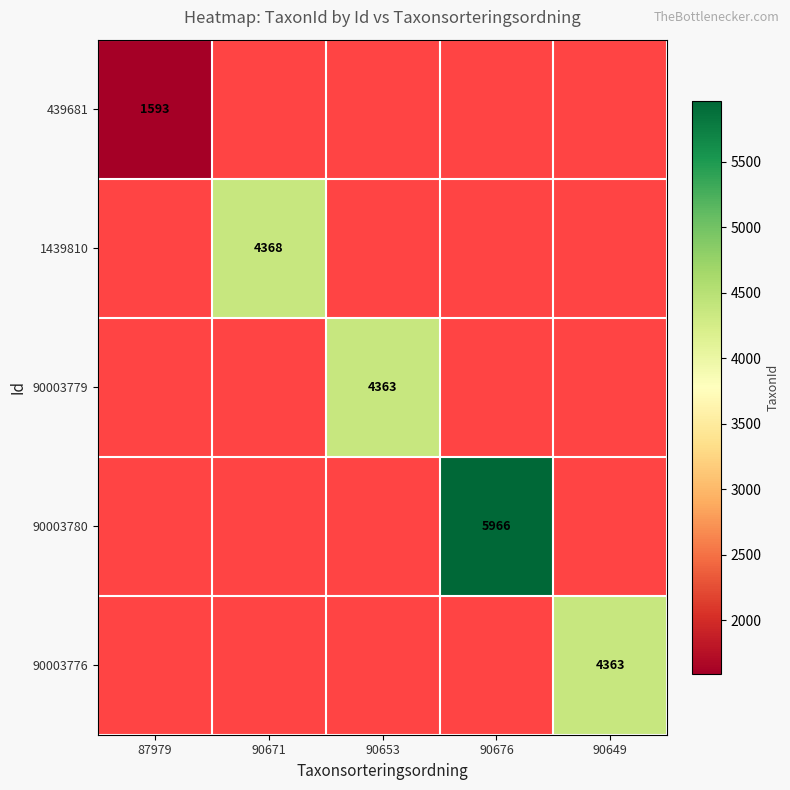

Count the number of data series in this chart.

5